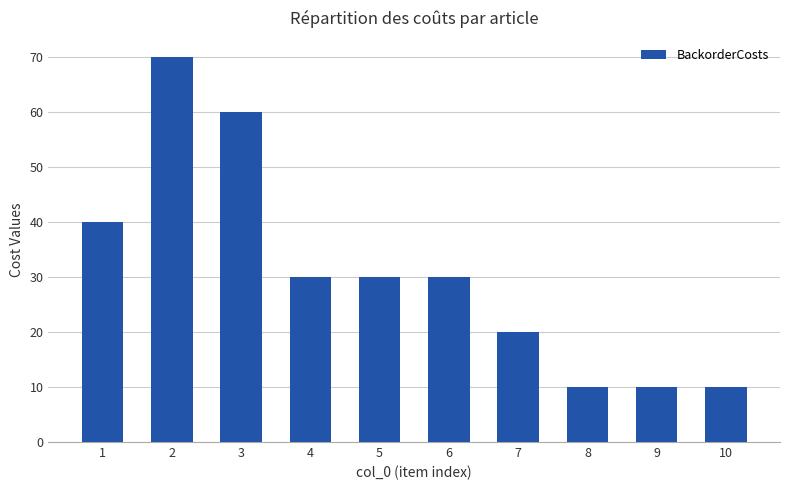

Where is the data nearest to the value 40?

1